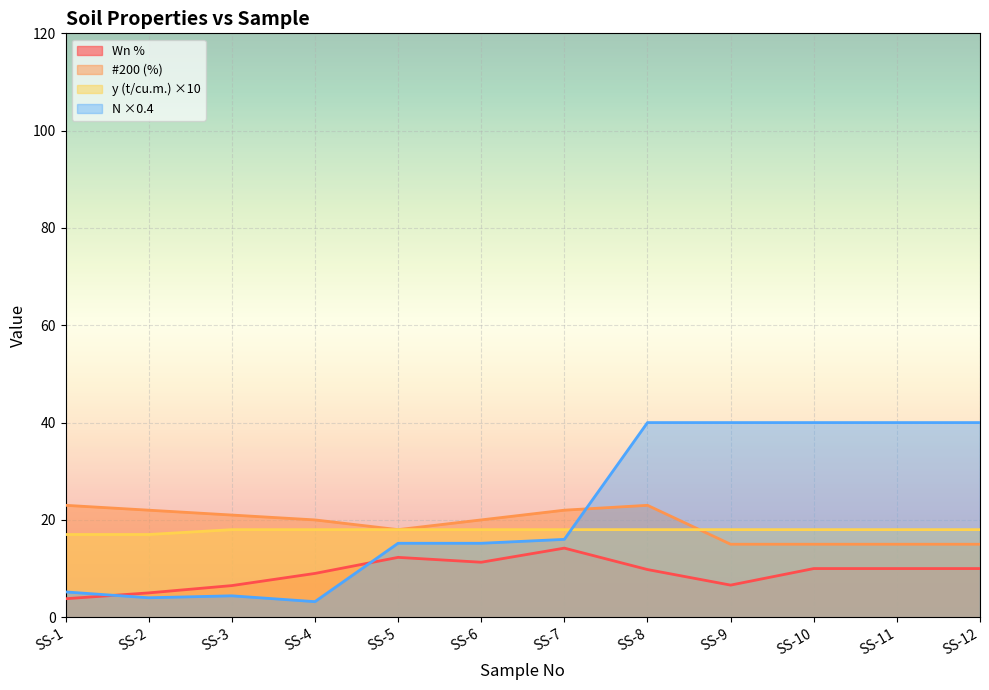

At which label does N first exceed 16?

SS-8